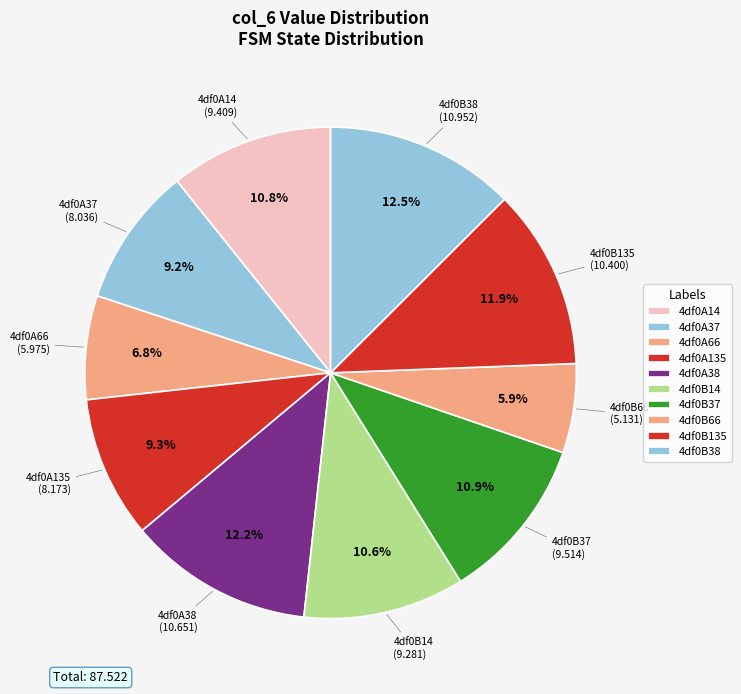

What percentage is NOT represented by 4df0A37?

90.8%